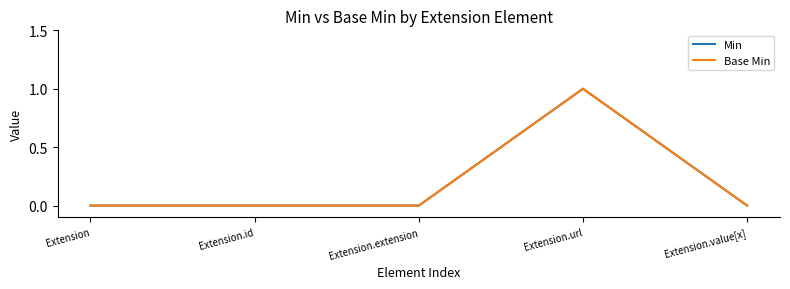

At how many categories does at least one series exceed 0?

1